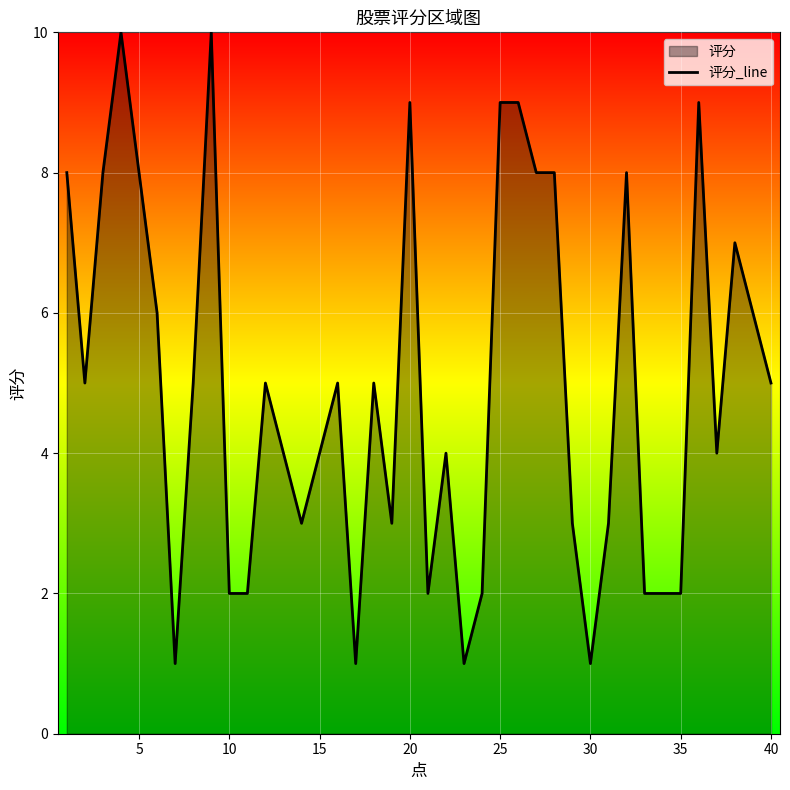

True or false: the data shows 8 at 5.

True